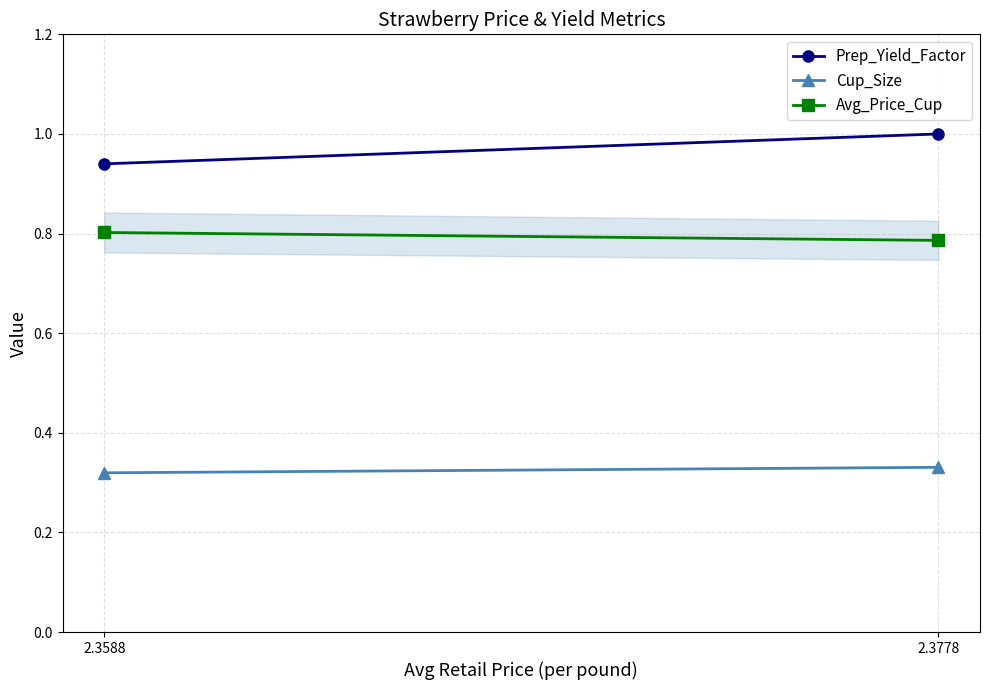

Which label corresponds to the smallest value in the chart?

2.3588